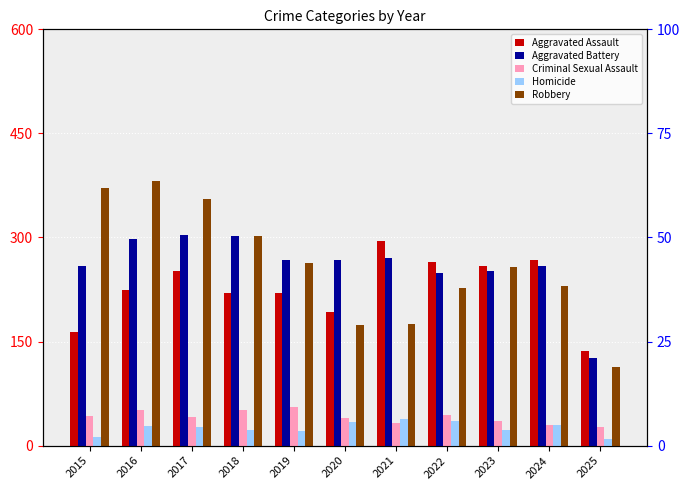

The value of Criminal Sexual Assault at 2022 is 78. True or false?

False